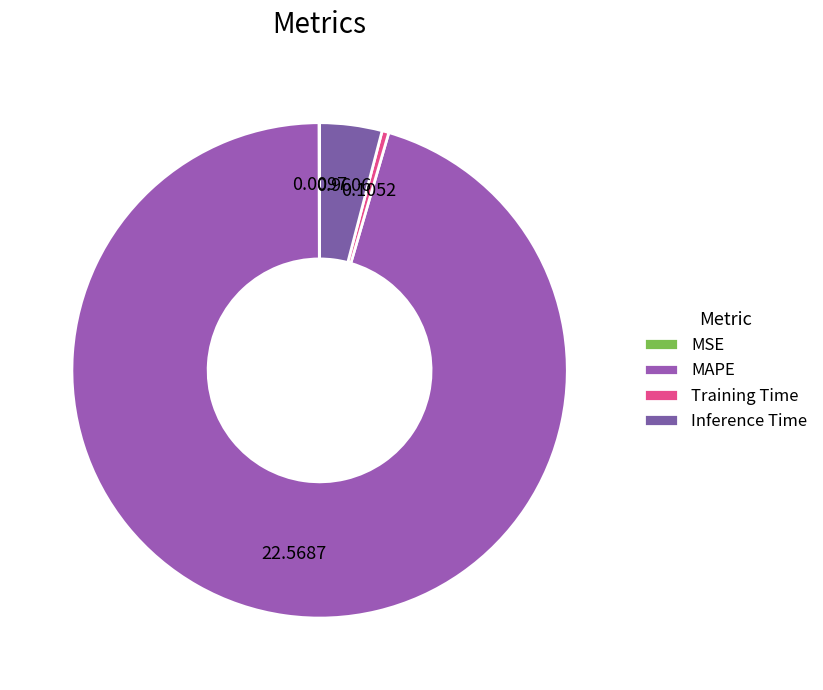

Combined, do MSE and MAPE account for over 50%?

Yes